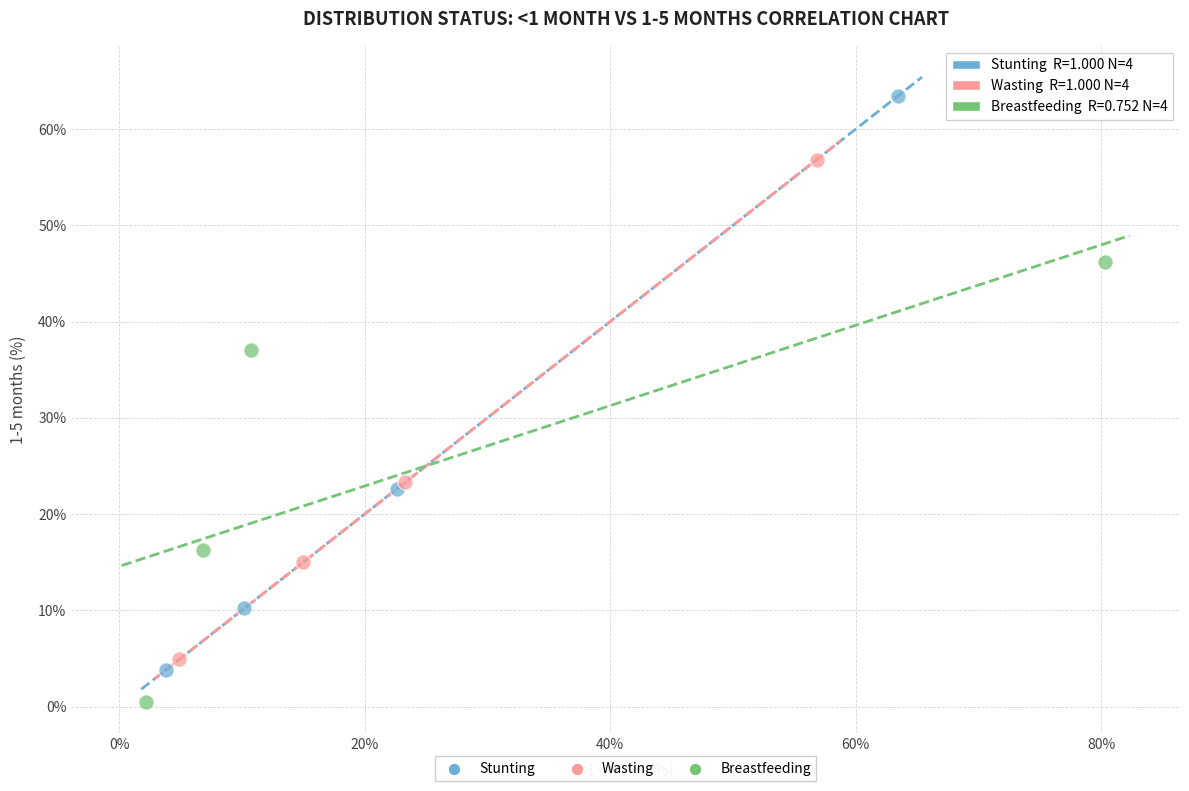

Which series has the largest Y range (max minus min)?

Stunting